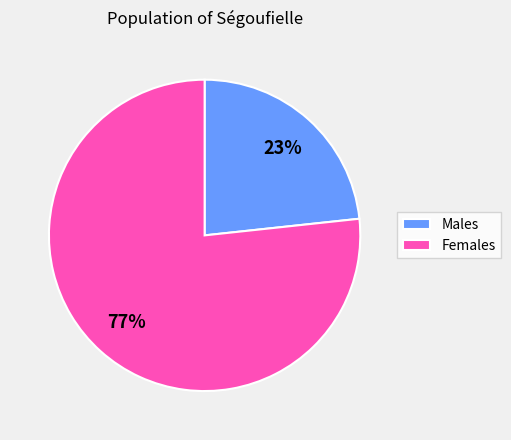

True or false: Males accounts for 23% of the total.

True